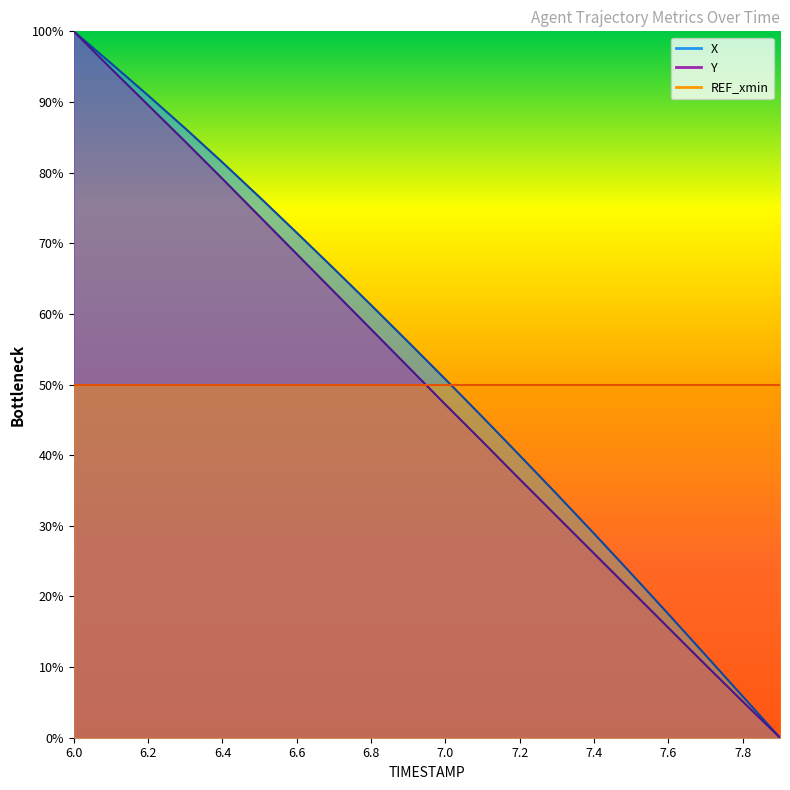

Which series changed the most between 7.1 and 7.6?

X